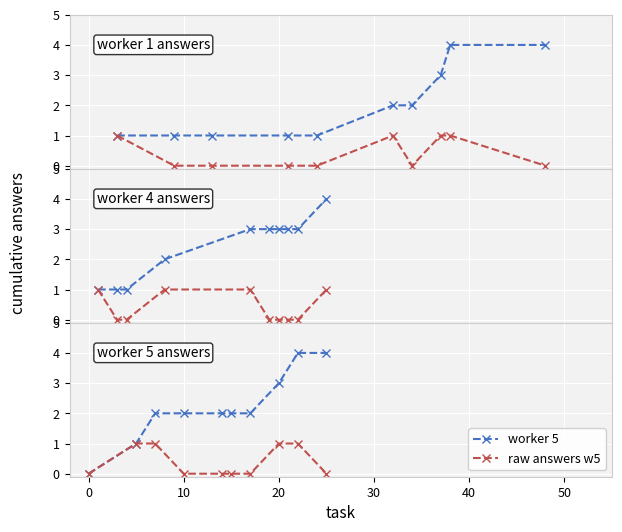

Is it true that raw answers w5 equals 0 at 10?

True